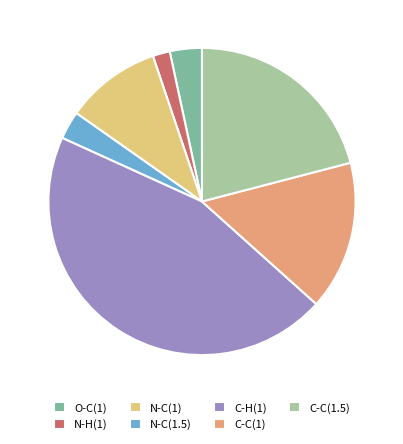

Is it true that N-C(1.5) is 9% of the pie?

False